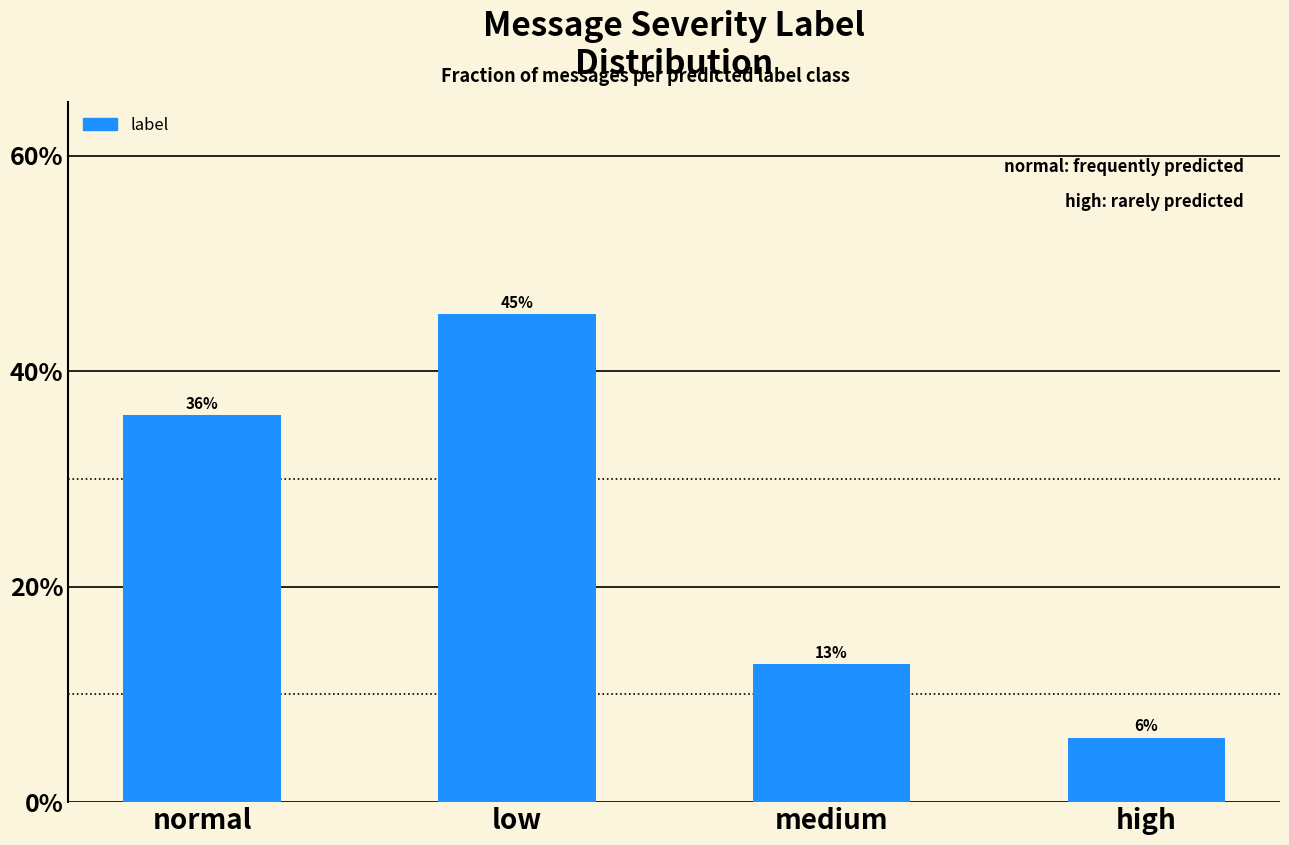

What is the minimum value shown in the chart?

0.1